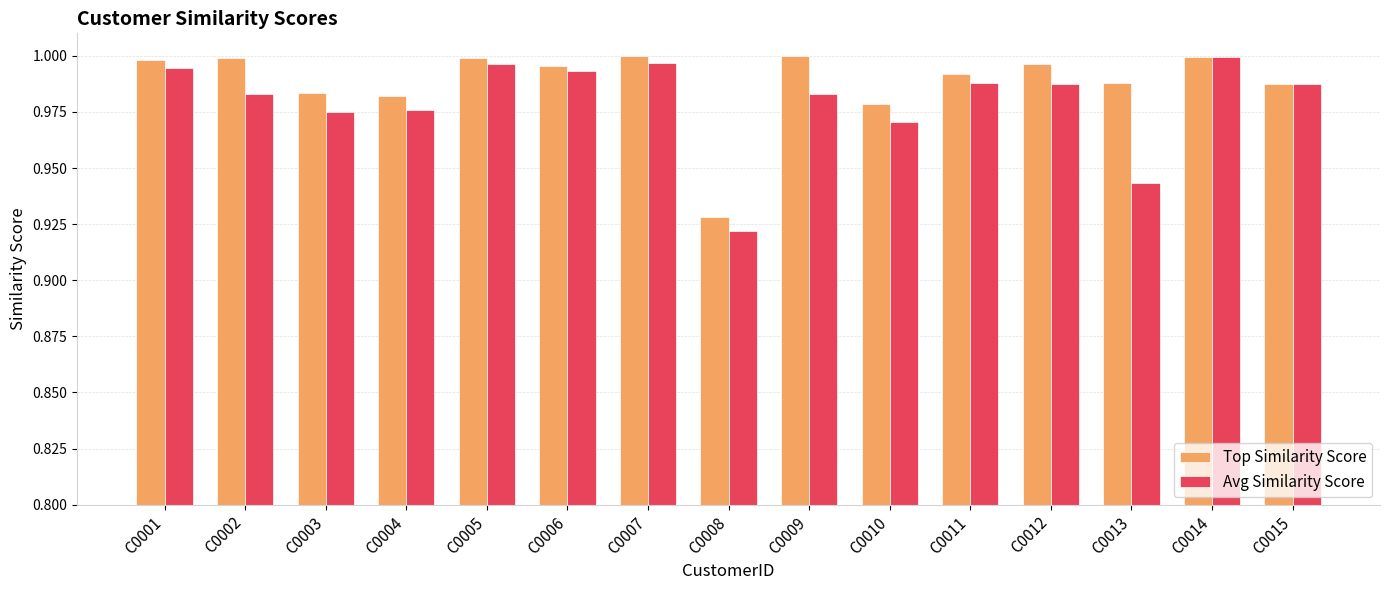

Which series has the widest spread of values?

Avg Similarity Score